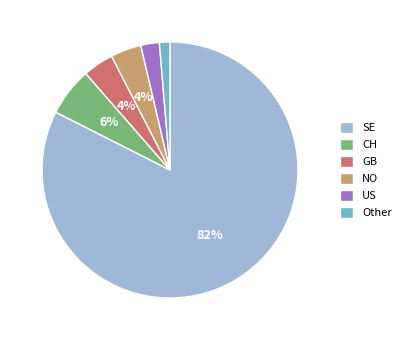

The NO slice represents 4% of the pie. True or false?

True